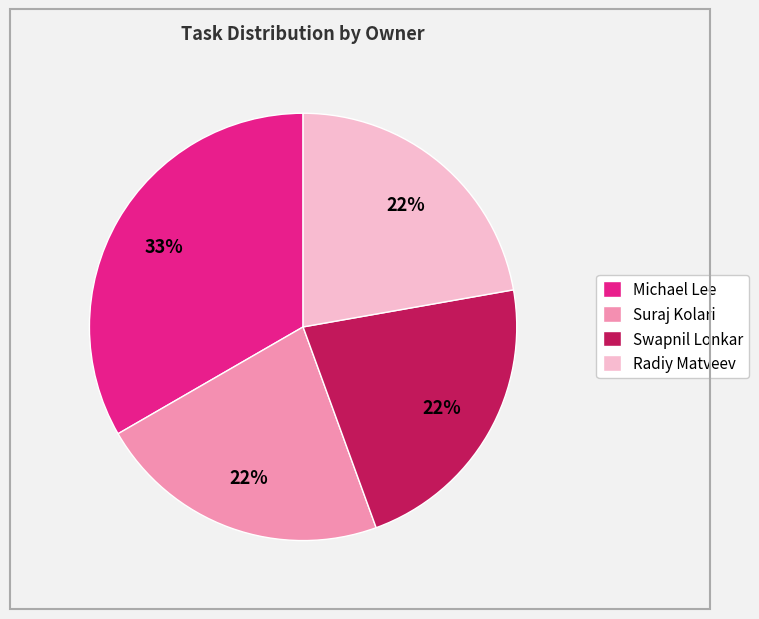

To the nearest percent, what percentage of the pie is Swapnil Lonkar?

22%